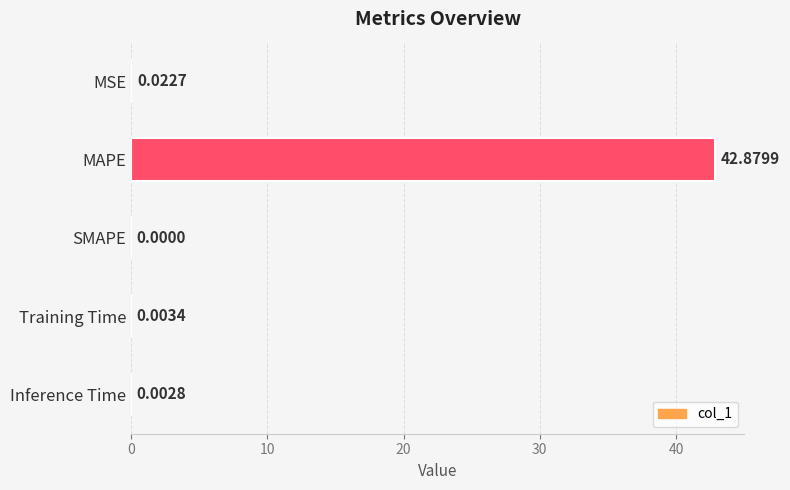

What is the sum of all values?

42.9